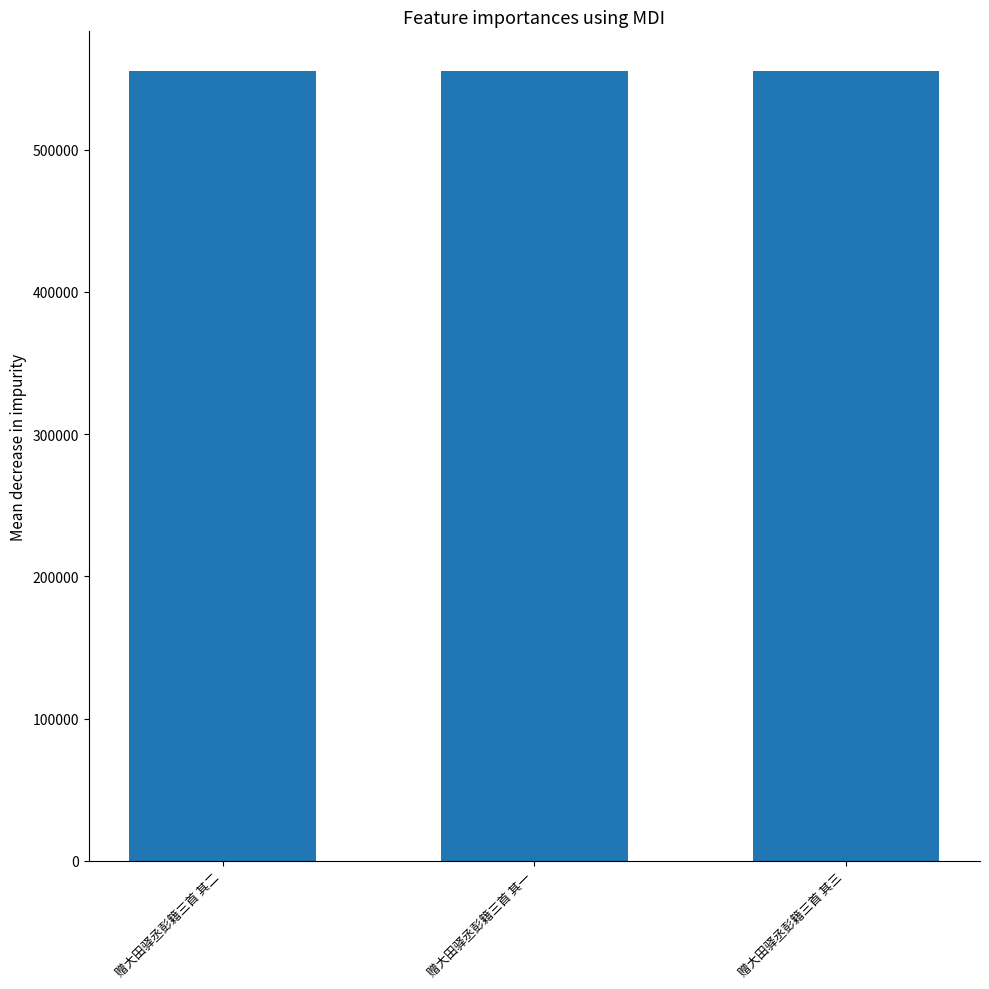

Is it true that the value at 赠大田驿丞彭籍三首 其三 is 555339?

True